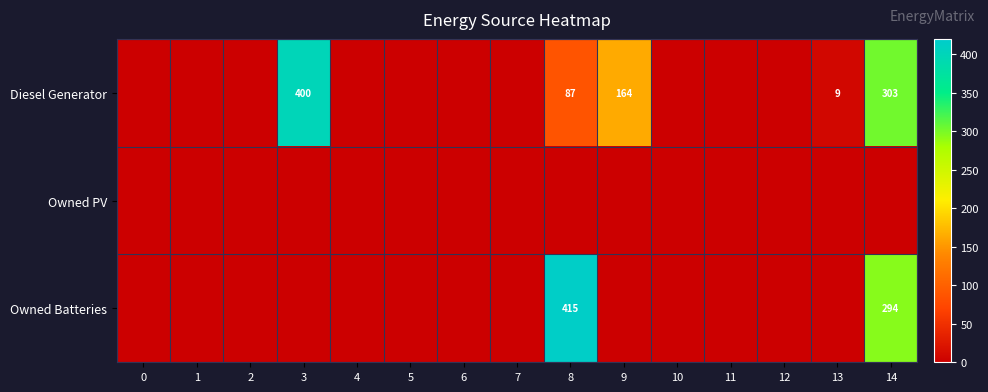

Is it true that Diesel Generator equals 87 at 8?

True